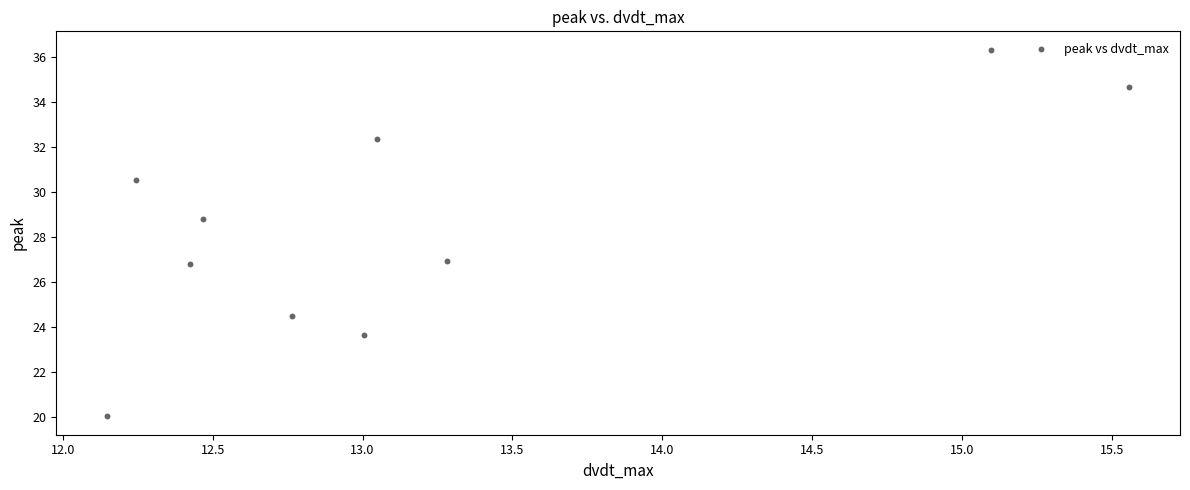

What Y value in the scatter plot is closest to 28?

28.8